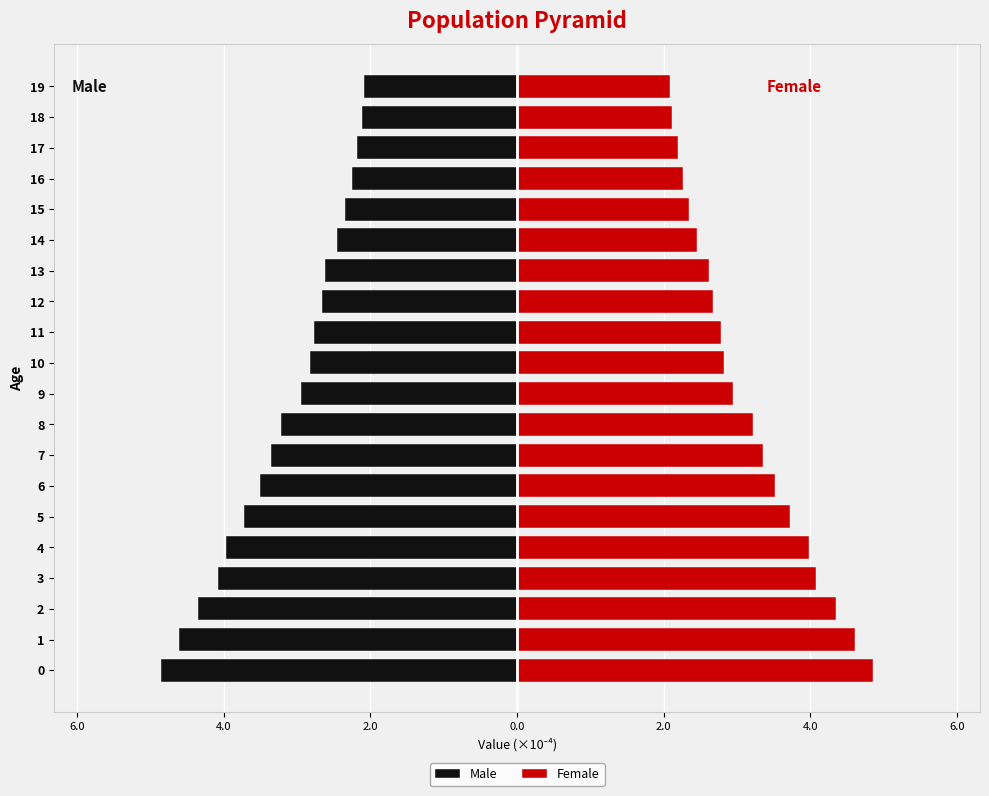

Reading left to right, extract all data points from this chart.

Male: -4.9	-4.6	-4.3	-4.1	-4.0	-3.7	-3.5	-3.4	-3.2	-2.9	-2.8	-2.8	-2.7	-2.6	-2.5	-2.3	-2.3	-2.2	-2.1	-2.1
Female: 4.9	4.6	4.3	4.1	4.0	3.7	3.5	3.4	3.2	2.9	2.8	2.8	2.7	2.6	2.5	2.3	2.3	2.2	2.1	2.1